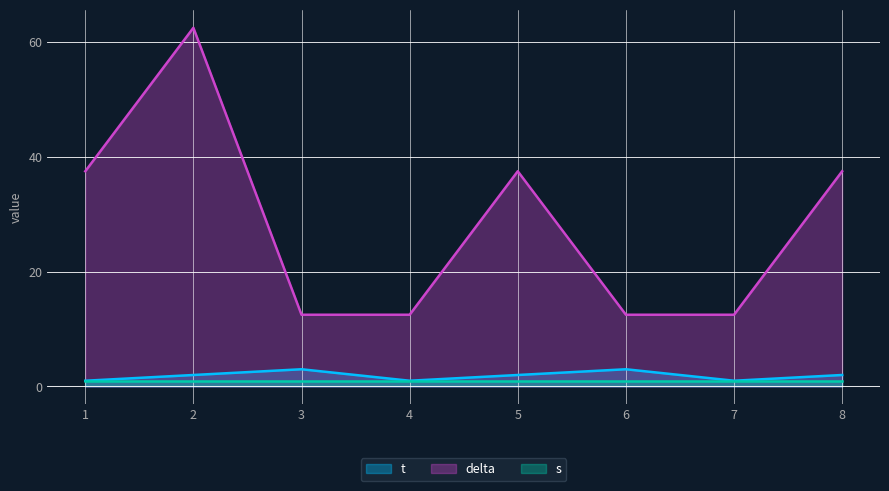

What is the lowest value of the delta series?

12.5